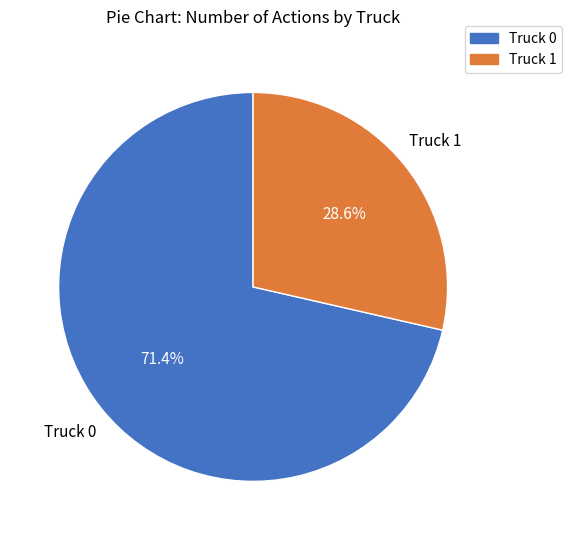

How many segments does this pie chart have?

2